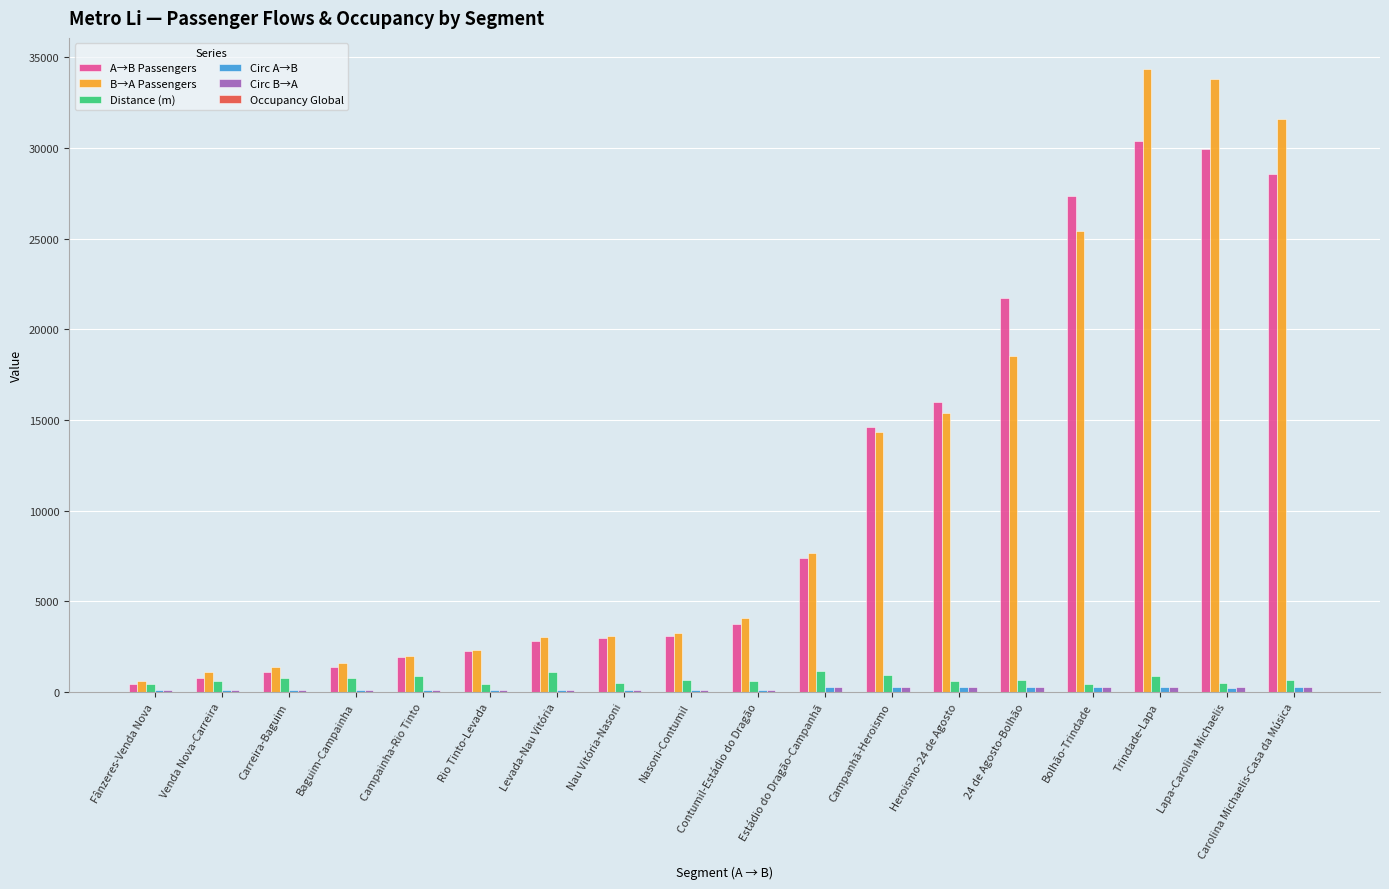

At which label does A→B Passengers first exceed 3739?

Contumil-Estádio do Dragão